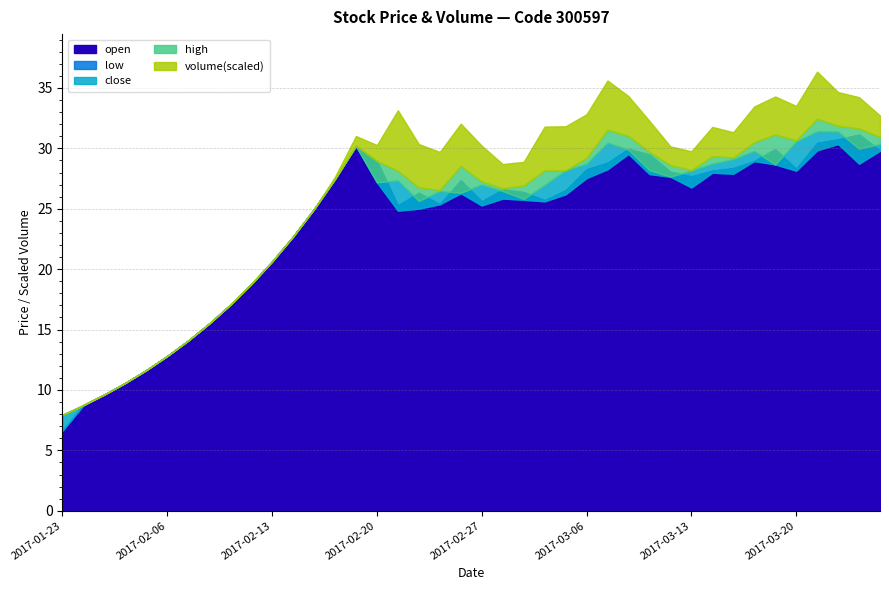

How many interior local peaks does the high series have?

6